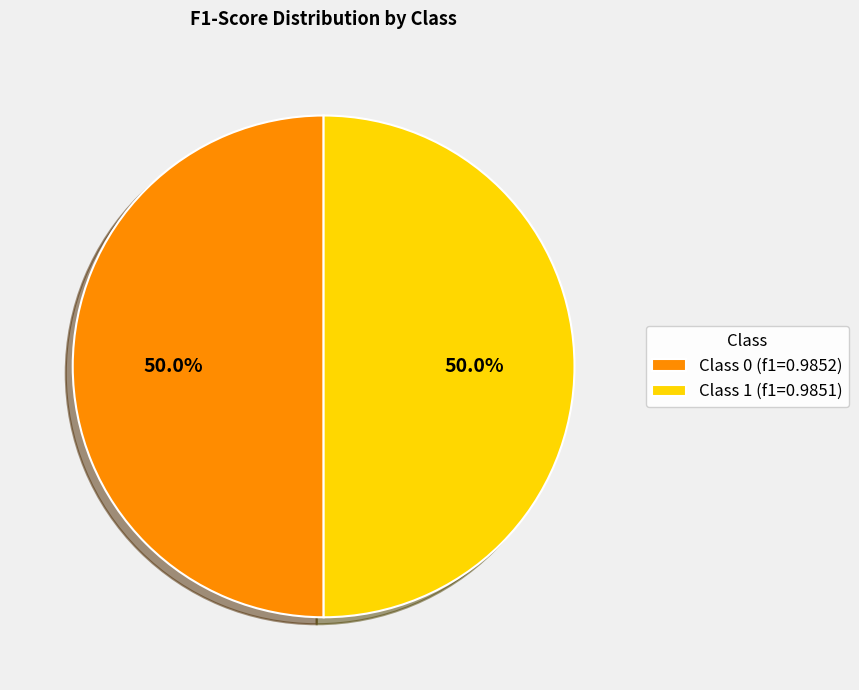

What percentage is NOT represented by Class 0 (f1=0.9852)?

50.0%